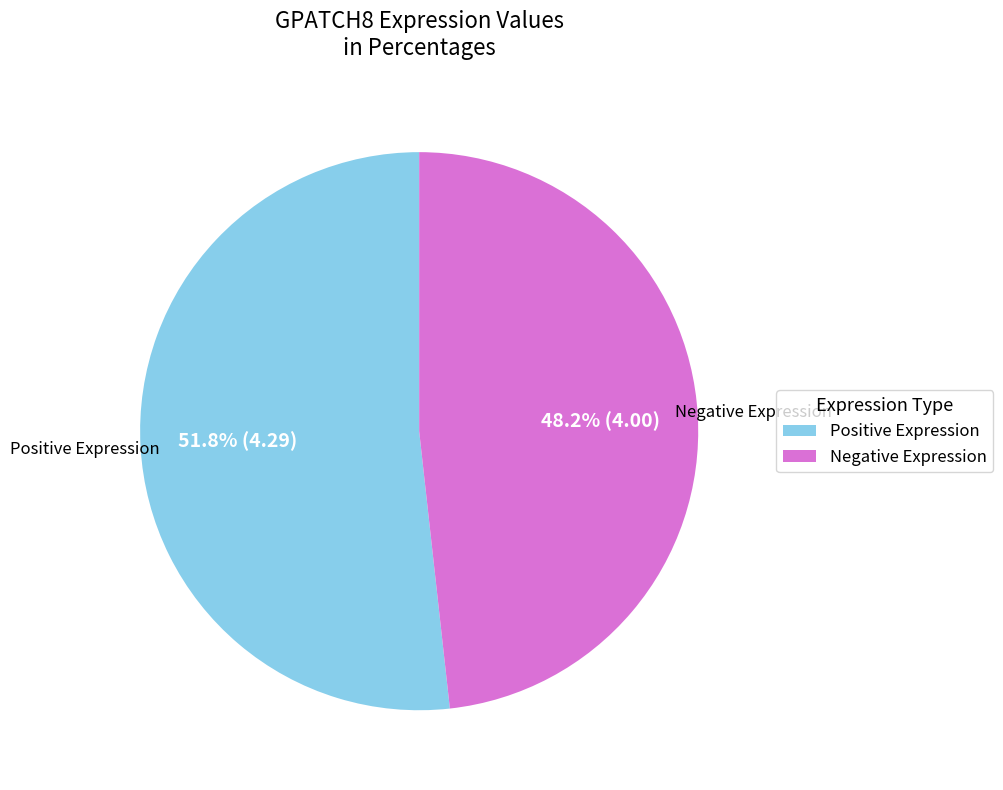

What is the total percentage of Positive Expression and Negative Expression?

100.0%